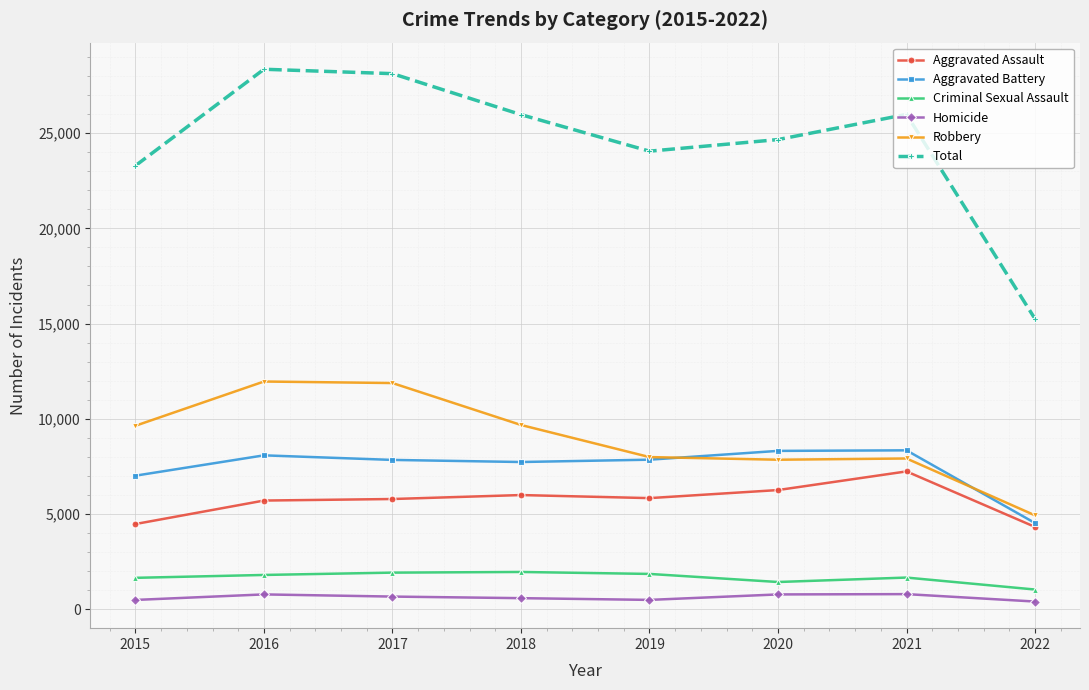

Does the chart display data point markers on the line(s)?

Yes